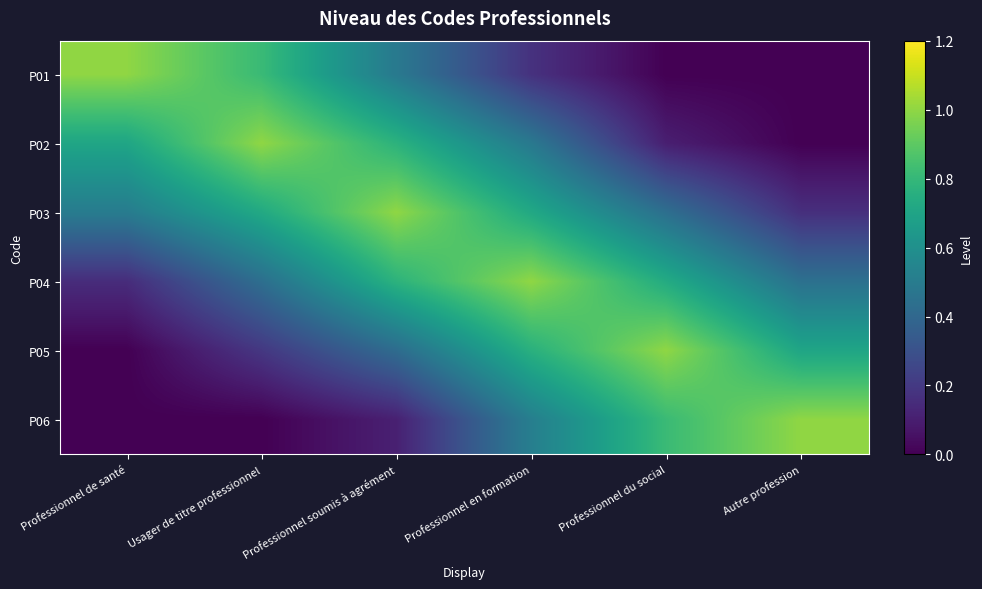

Which has a higher value, Autre profession or Professionnel soumis à agrément?

Professionnel soumis à agrément